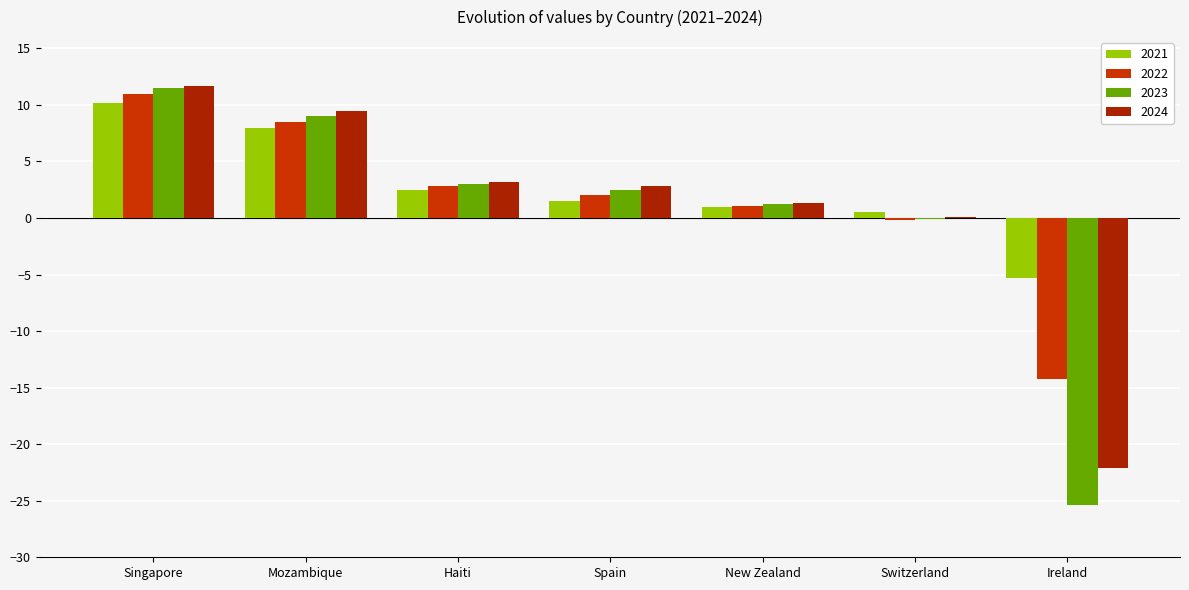

What is the difference between the maximum and minimum values in the 2023 series?

36.9